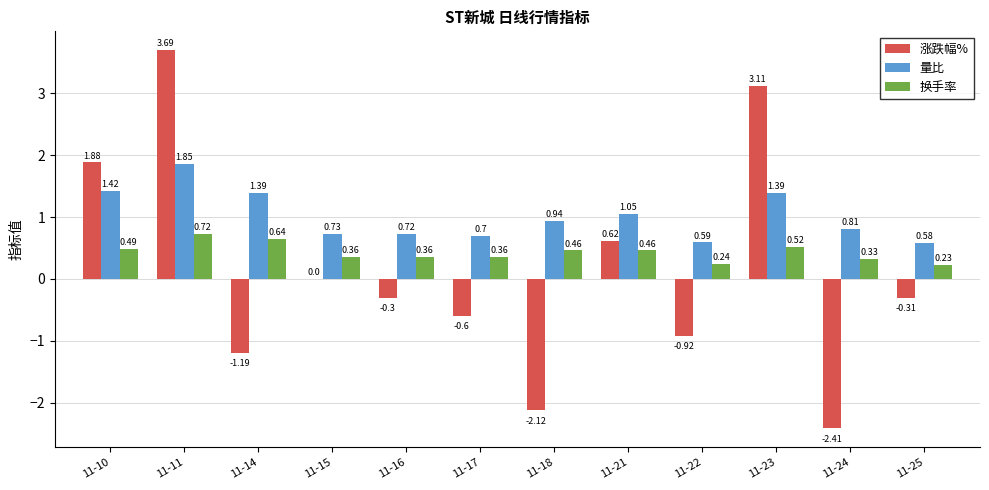

Is the value of 换手率 at 11-18 greater than the value of 涨跌幅% at 11-25?

Yes